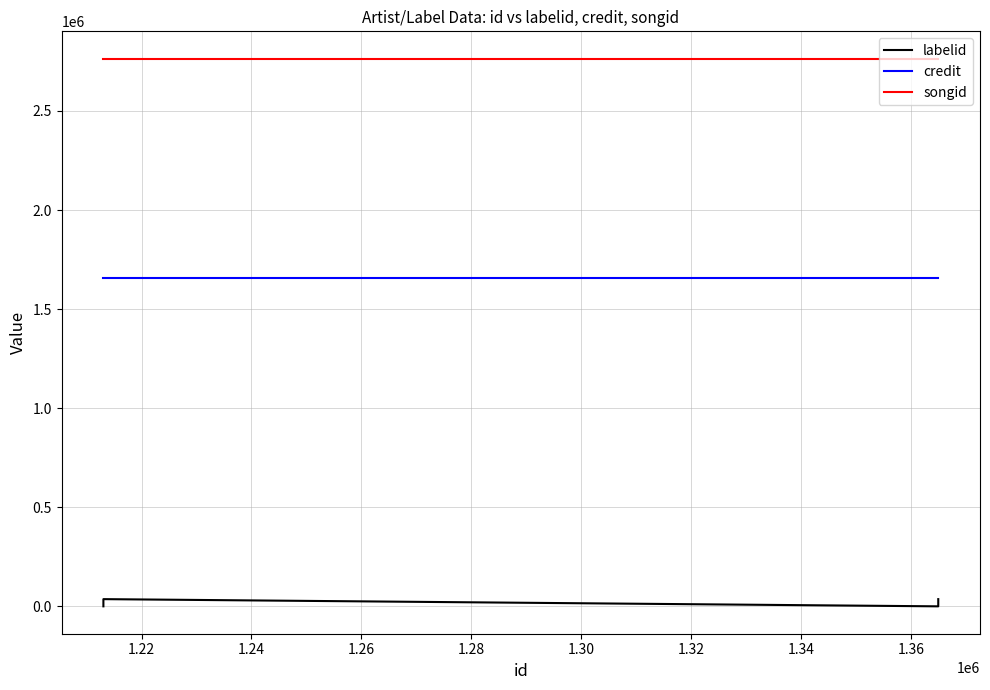

What are all the series names shown in the legend?

labelid, credit, songid